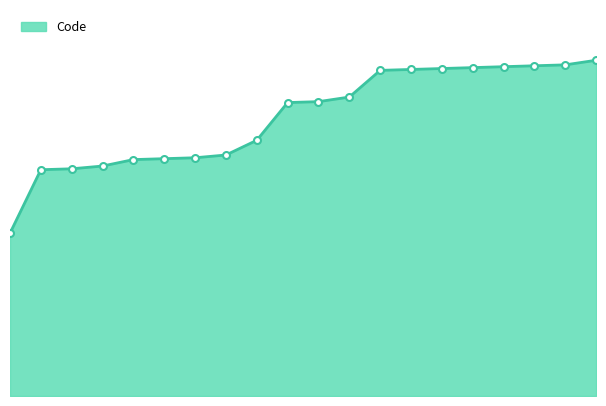

What is the difference between the maximum and minimum values?

188